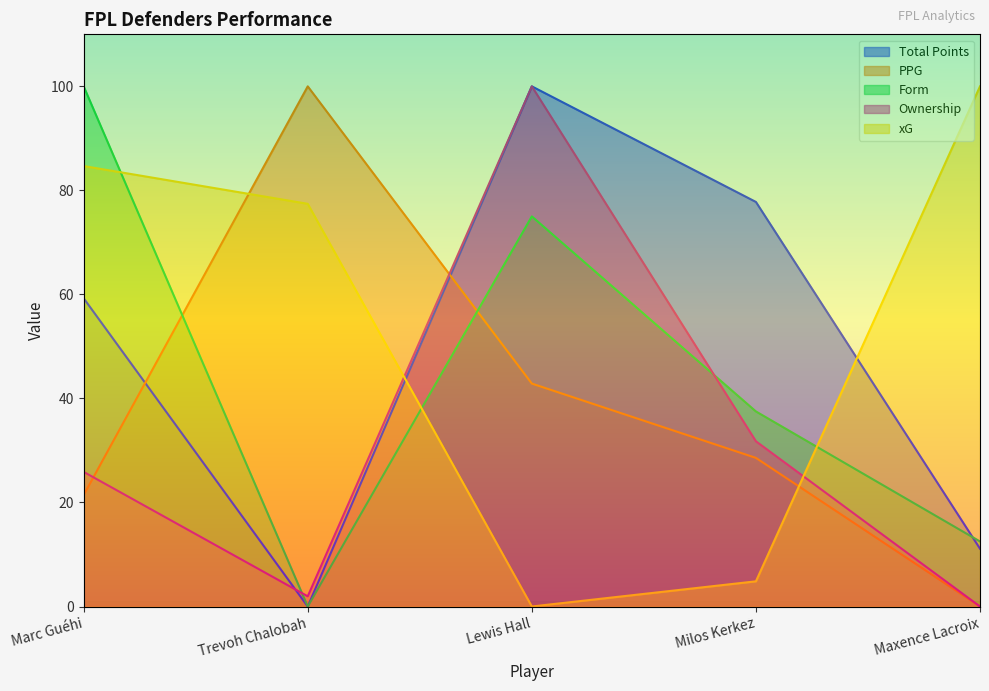

What is the label of the 4th point from the left?

Milos Kerkez